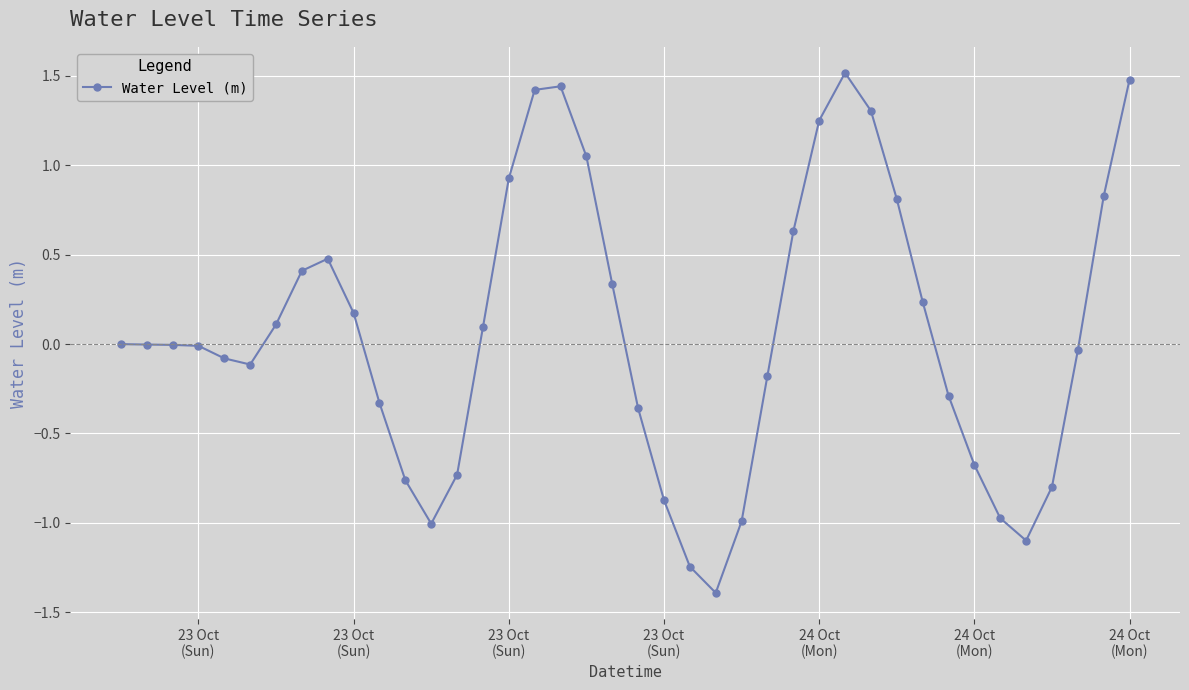

True or false: there are more than 2 points higher than both neighbors.

True